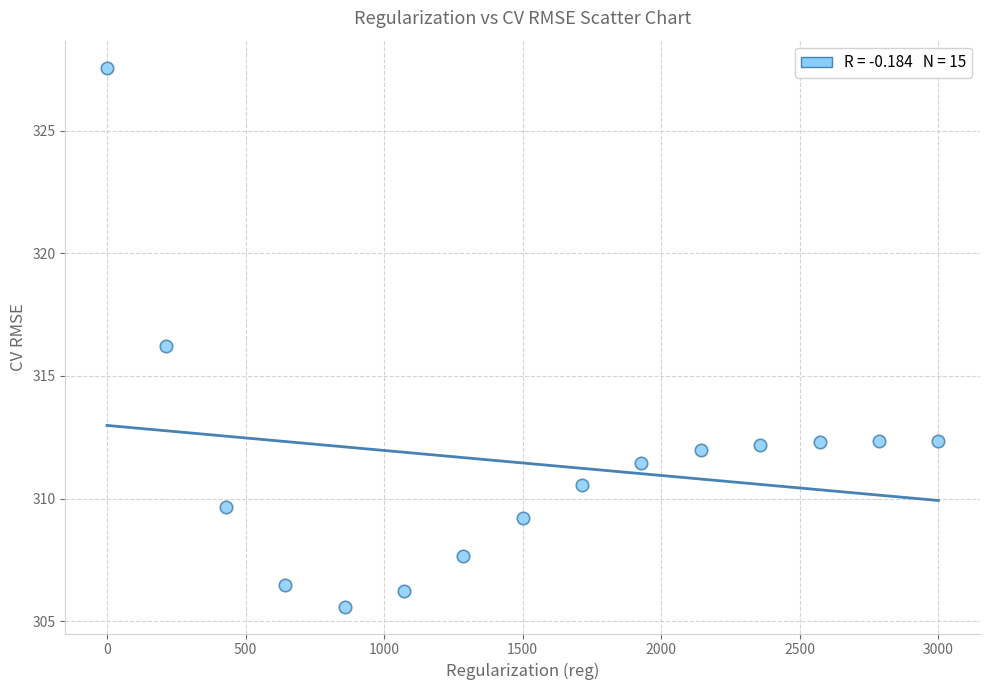

What is the range of X values (max minus min)?

3000.0